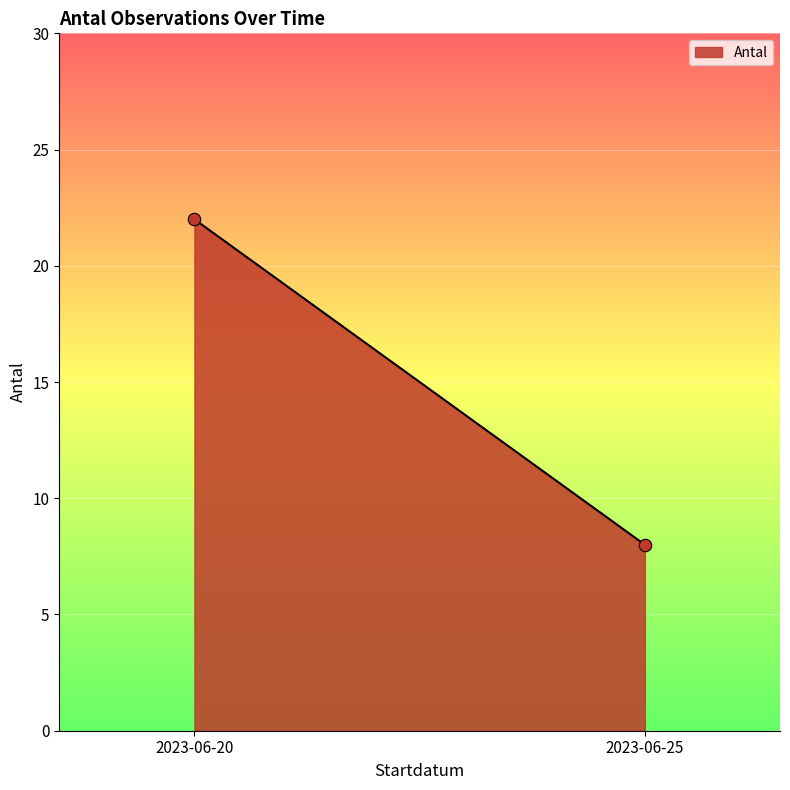

What is the difference between the maximum and minimum values?

14.0